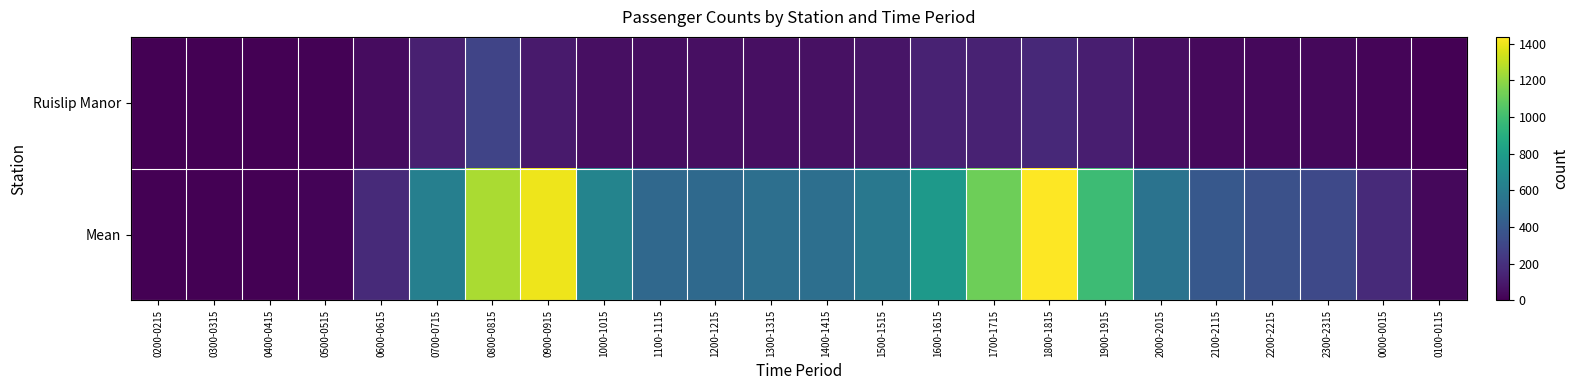

At which category is the sum across all series the highest?

1800-1815